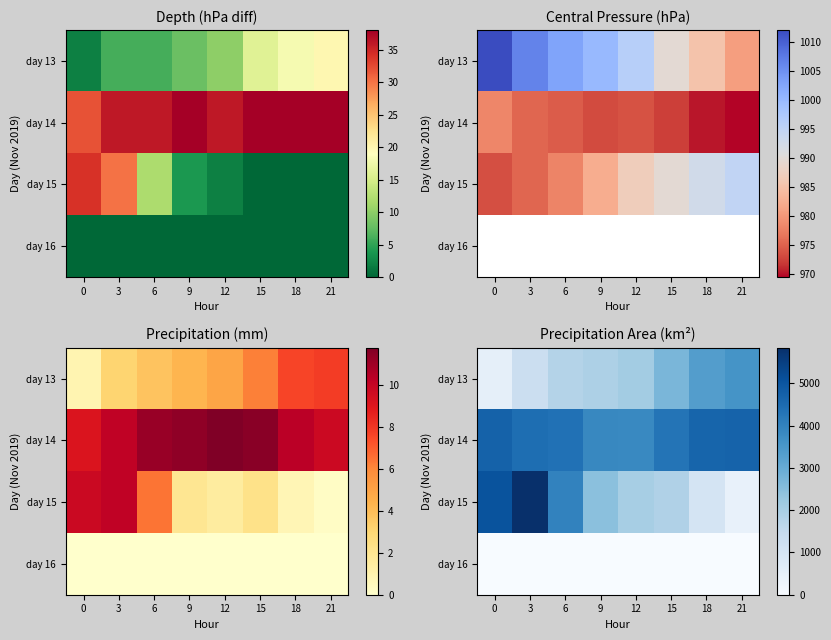

Rank the series by their average value, from lowest to highest.

day 16, day 13, day 15, day 14